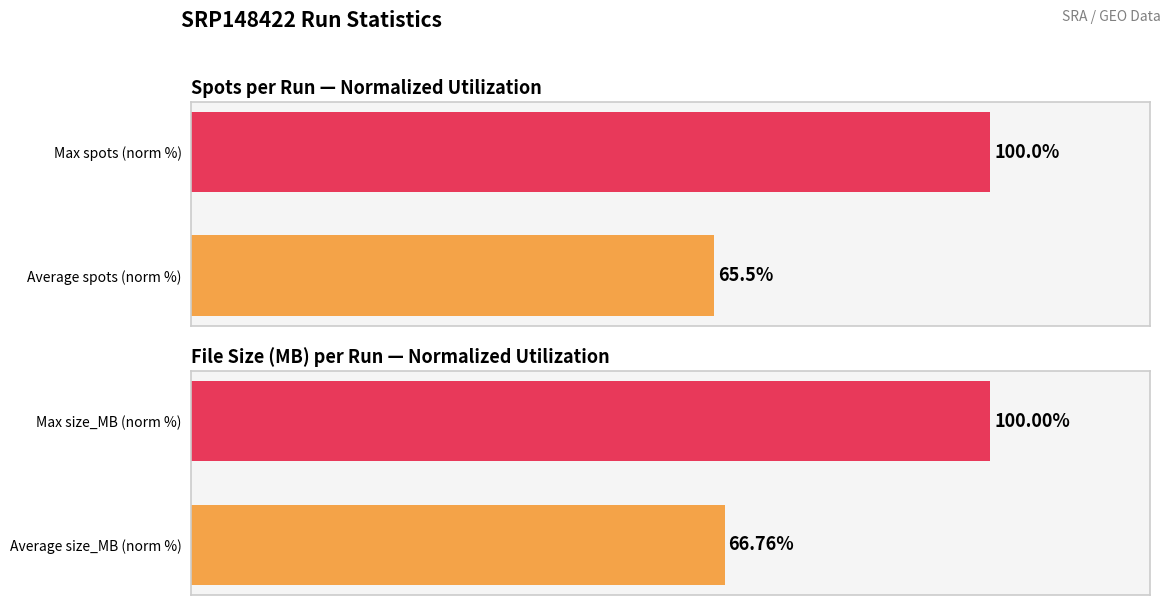

How many values in the size_MB series are below 100?

1